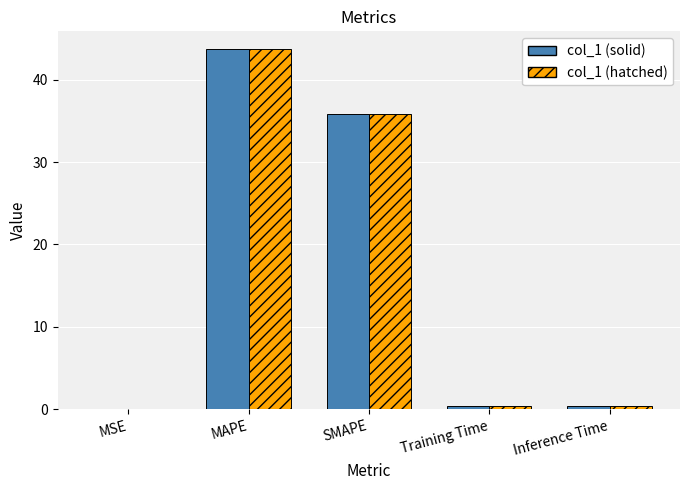

Are the bars grouped side by side (vs. stacked)?

Yes